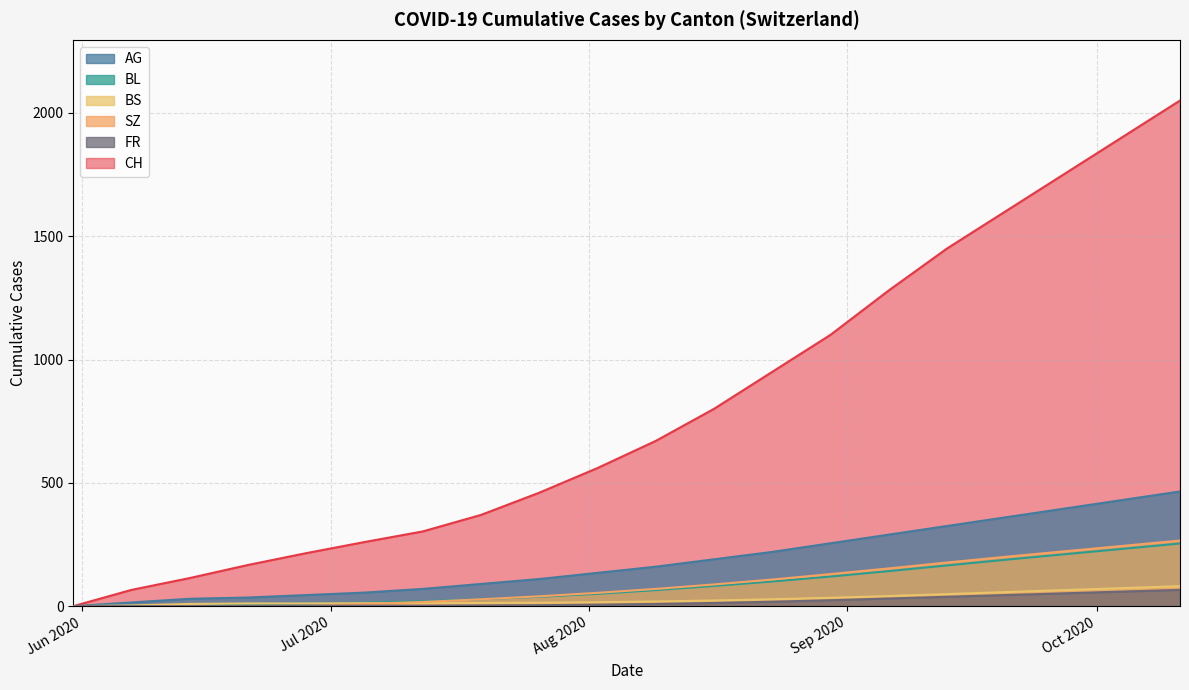

Which category has the highest value across all series?

2020-10-11